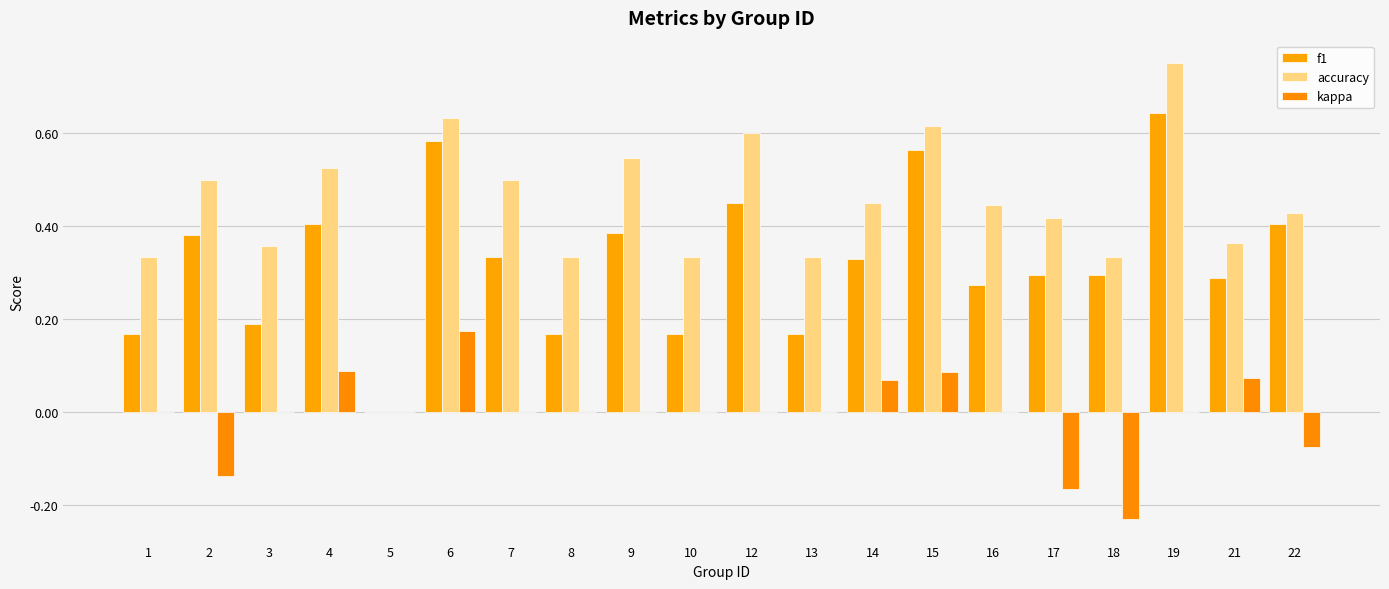

What is the spread (max minus min) of values at 13?

0.3